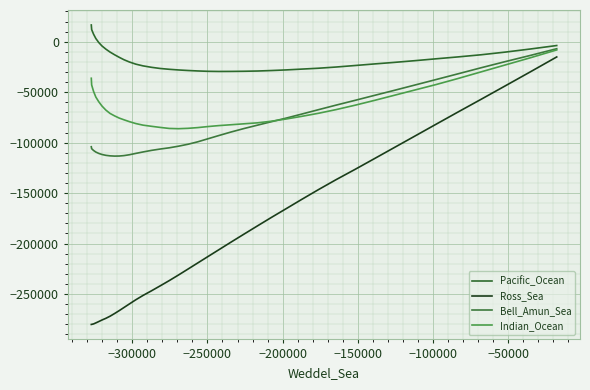

What are all the series names shown in the legend?

Pacific_Ocean, Ross_Sea, Bell_Amun_Sea, Indian_Ocean